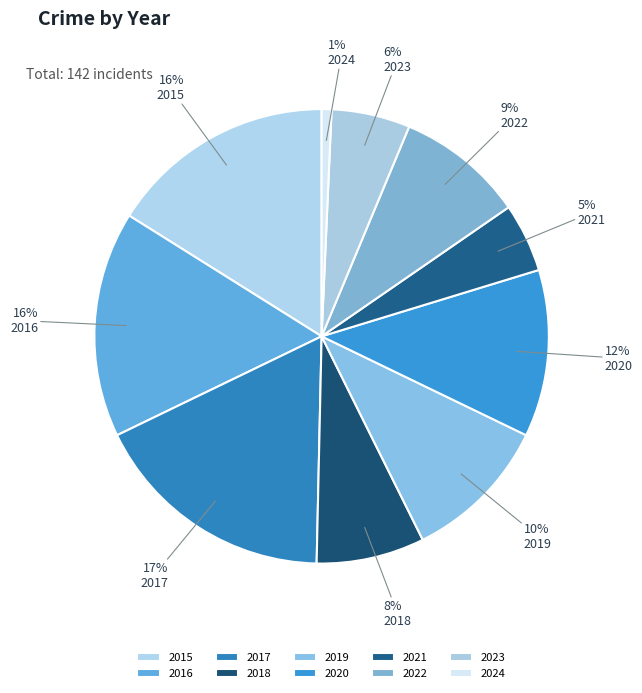

How many slices are in this pie chart?

10